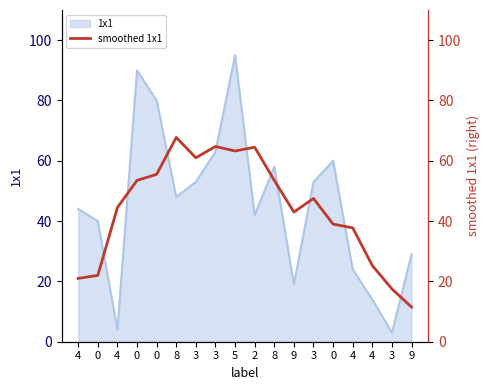

Reading left to right, extract all data points from this chart.

4=21.0	0=22.0	4=44.5	0=53.5	0=55.5	8=67.8	3=61.0	3=64.8	5=63.2	2=64.5	8=53.5	9=43.0	3=47.5	0=39.0	4=37.8	4=25.2	3=17.5	9=11.5